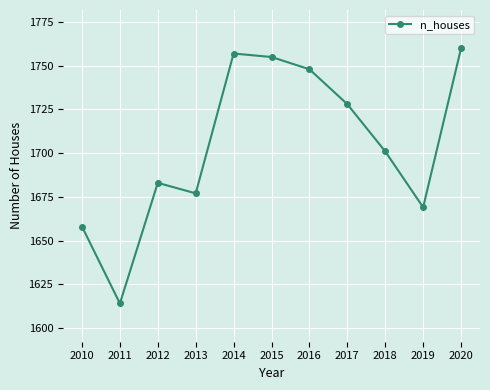

Is it true that the value at 2019 is 1077?

False